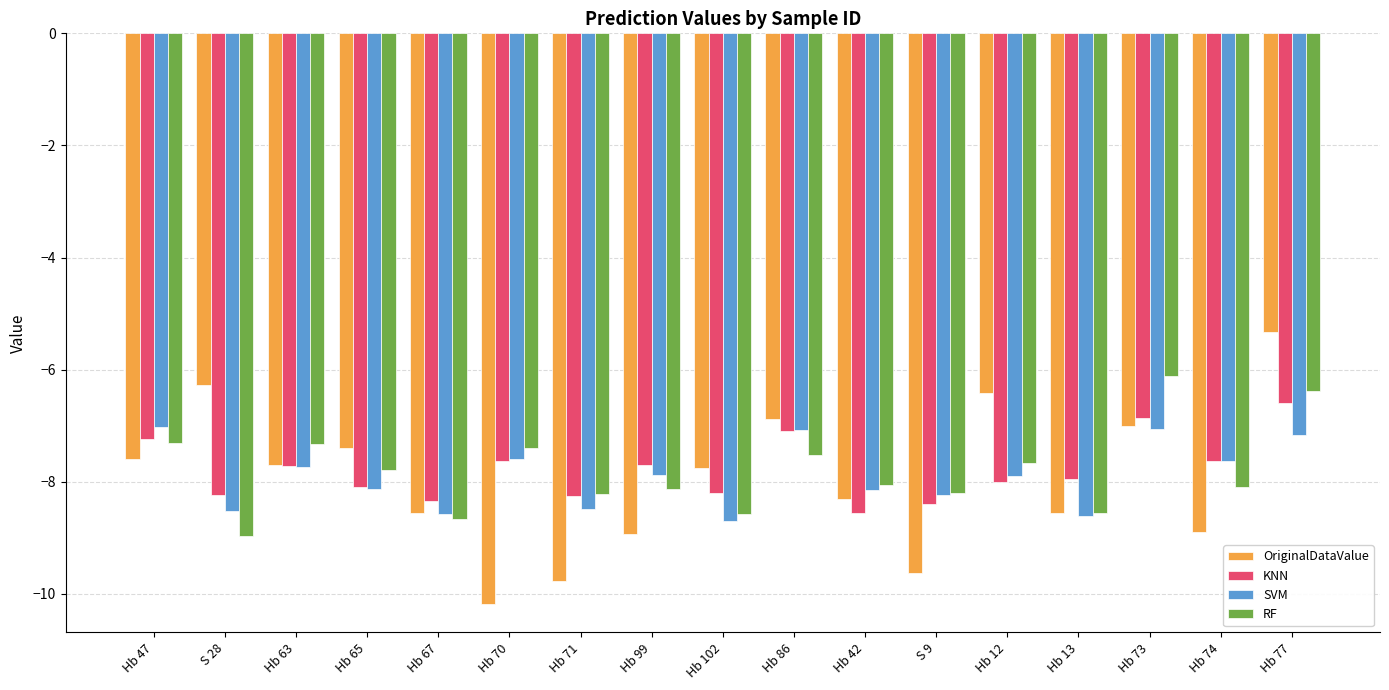

What value does the SVM series have at Hb 47?

-7.0